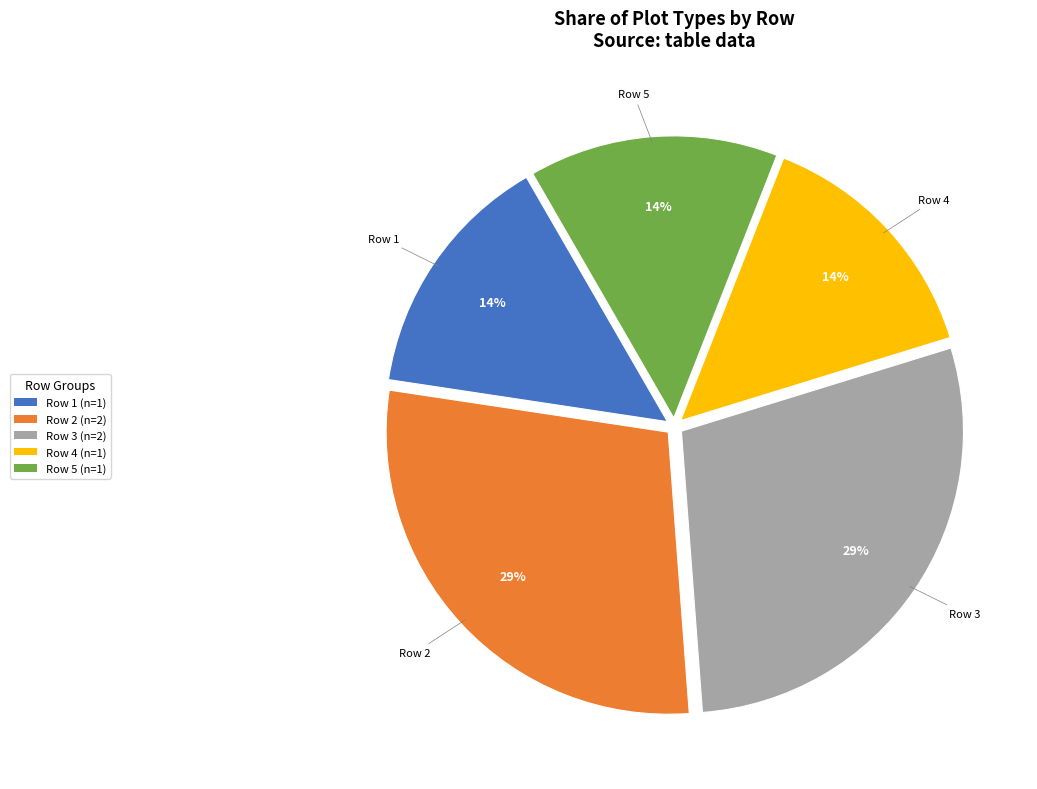

Combined, do Row 2 (n=2) and Row 3 (n=2) account for over 50%?

Yes